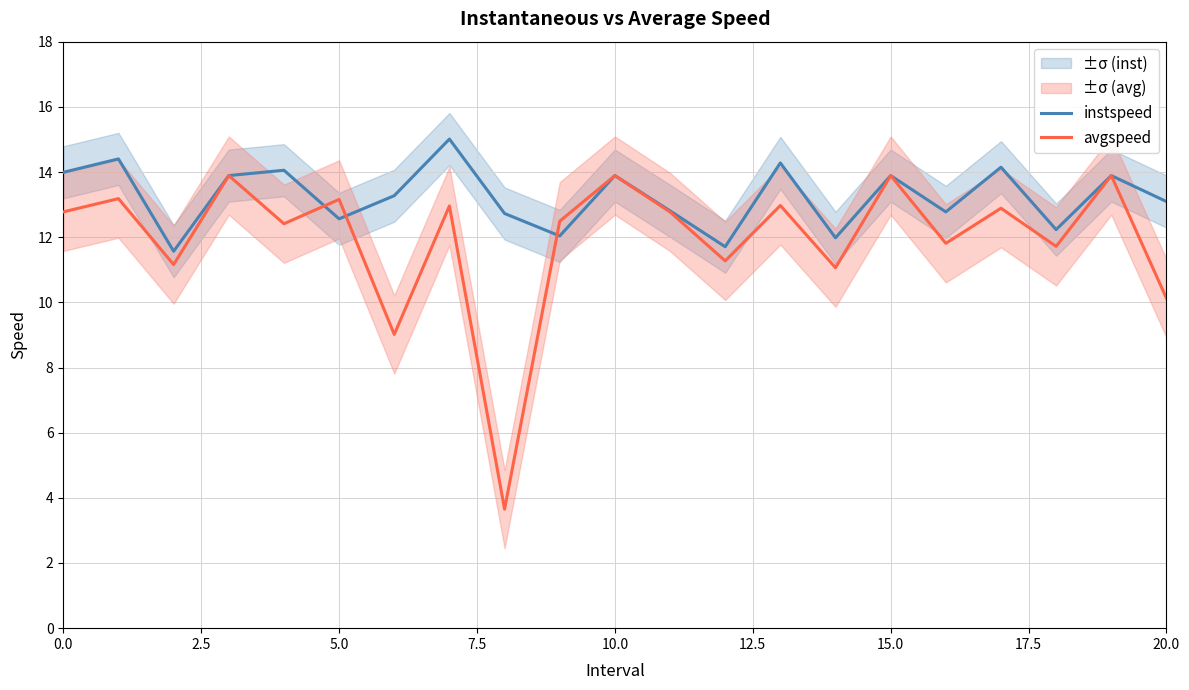

Is the value of avgspeed at 17.5 greater than the value of instspeed at 15?

No